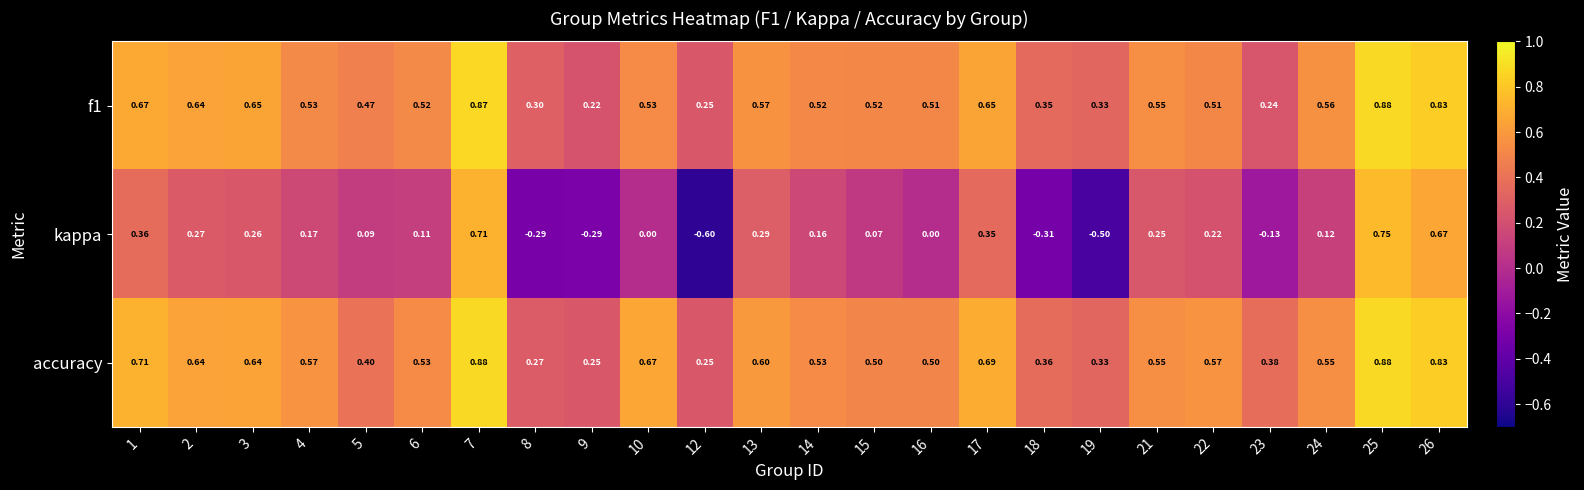

At which category does the chart reach its minimum across all series?

12